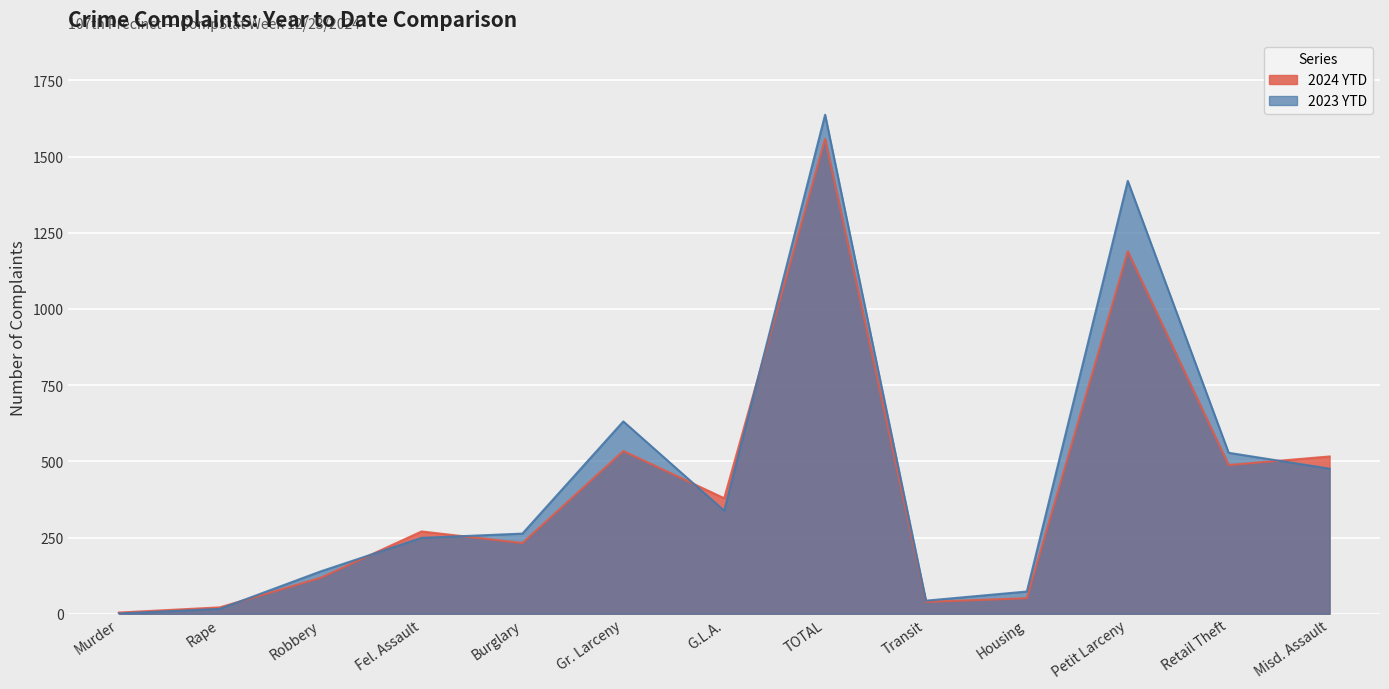

What is the difference between the maximum and minimum values in the 2024 YTD series?

1554